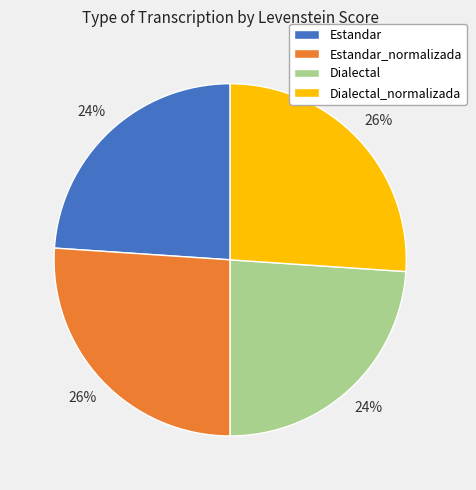

Is Dialectal the majority of the pie?

No